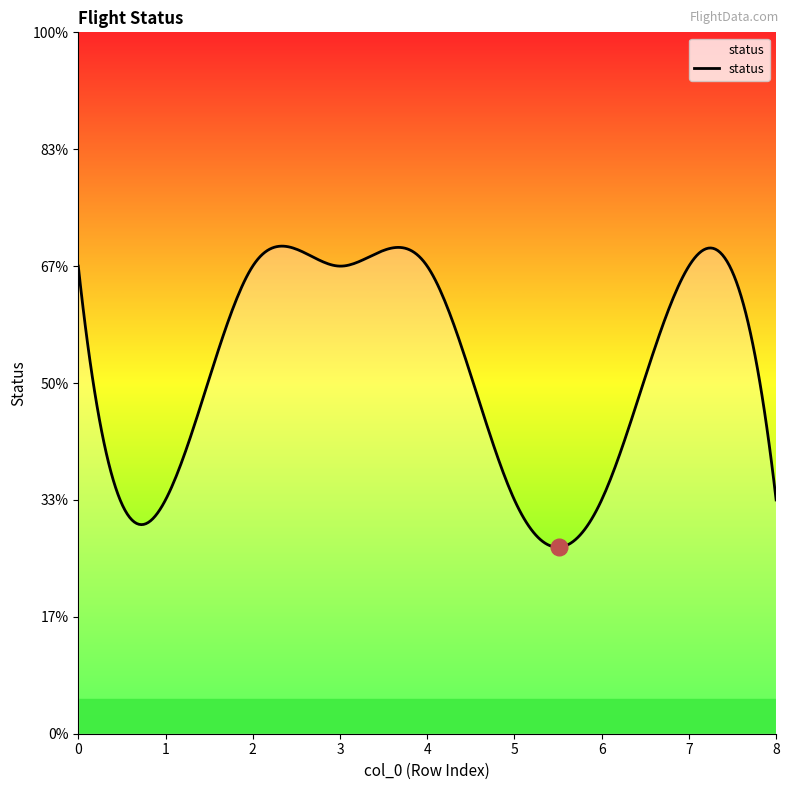

Is this an area chart (filled region under the line)?

No